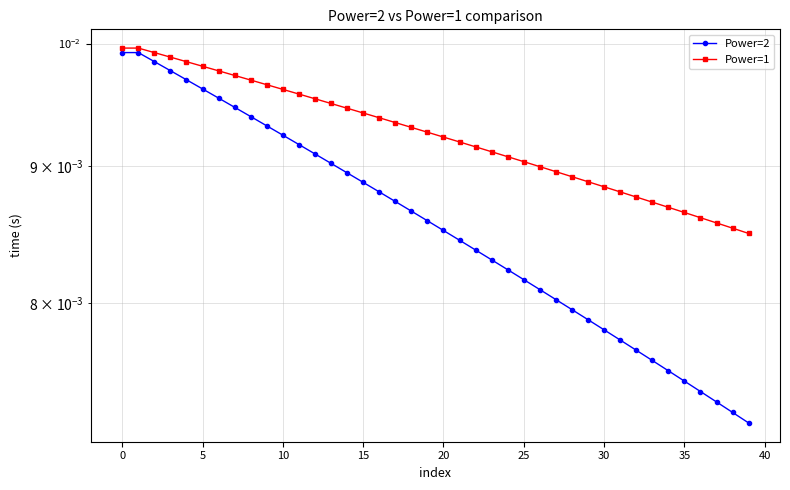

True or false: Power=1 and Power=2 intersect in this chart.

False